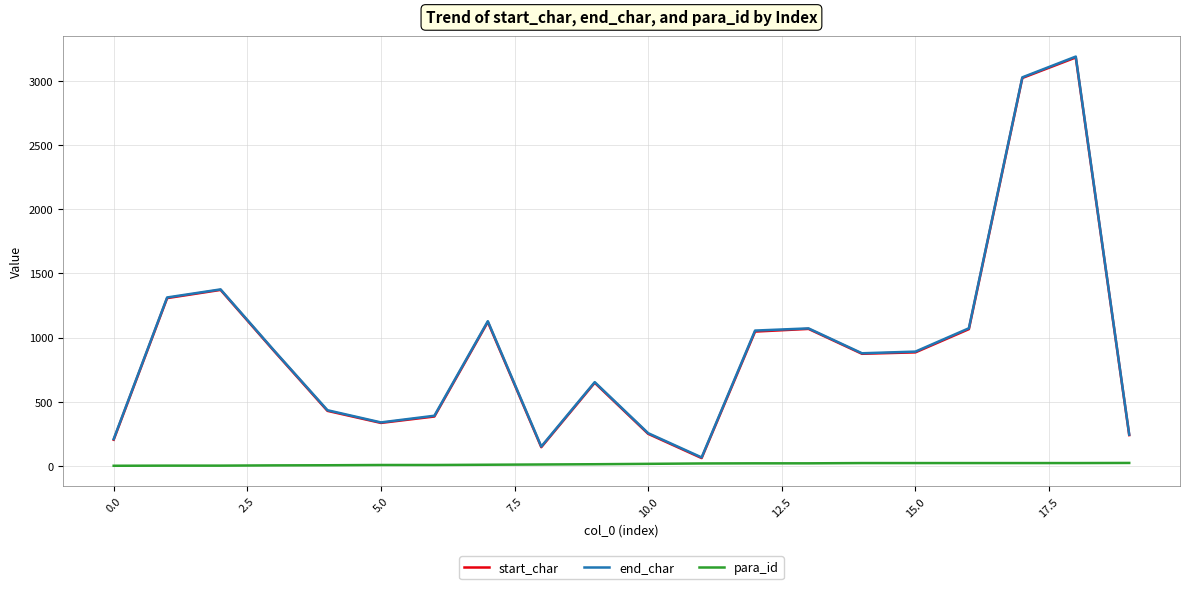

Which series has the largest range (max minus min)?

end_char